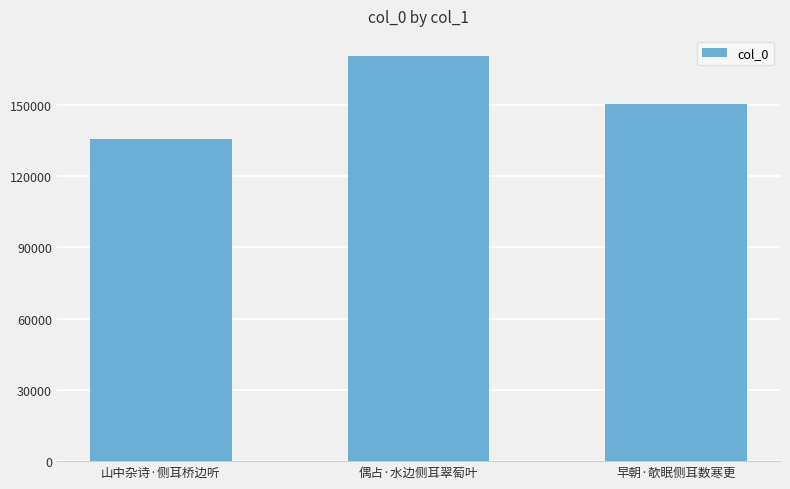

How many values are between 135659 and 170518?

3